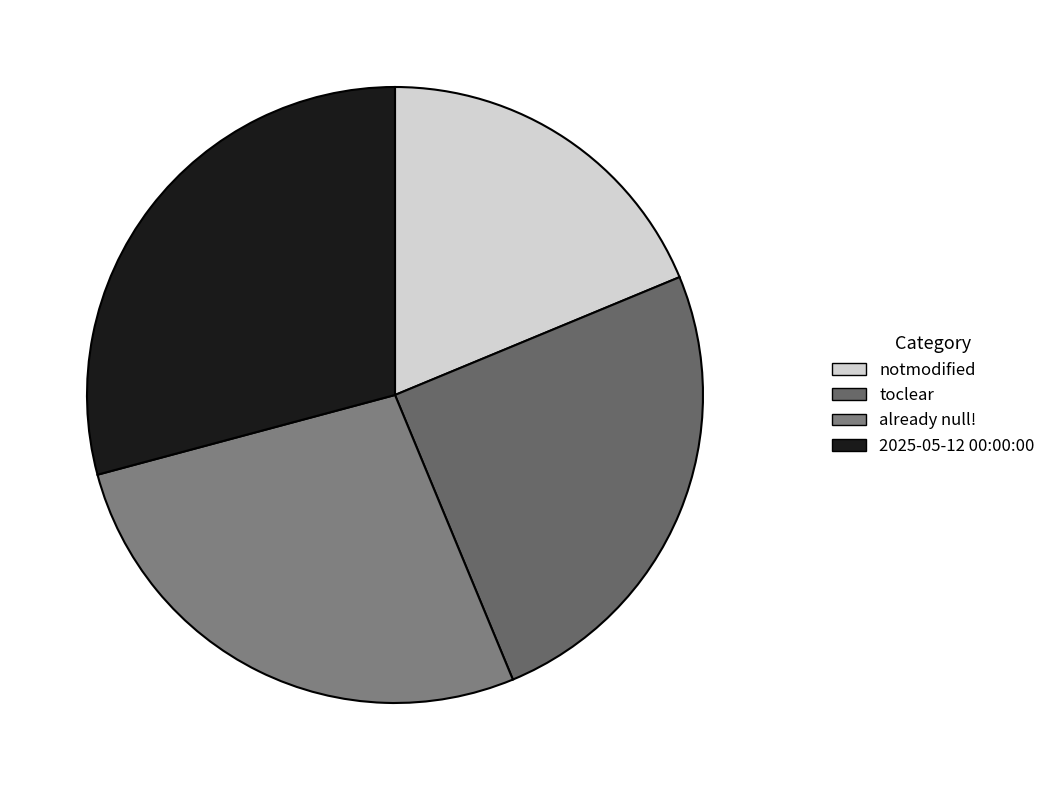

To the nearest percent, what is the difference between the already null! and notmodified slice percentages?

8%